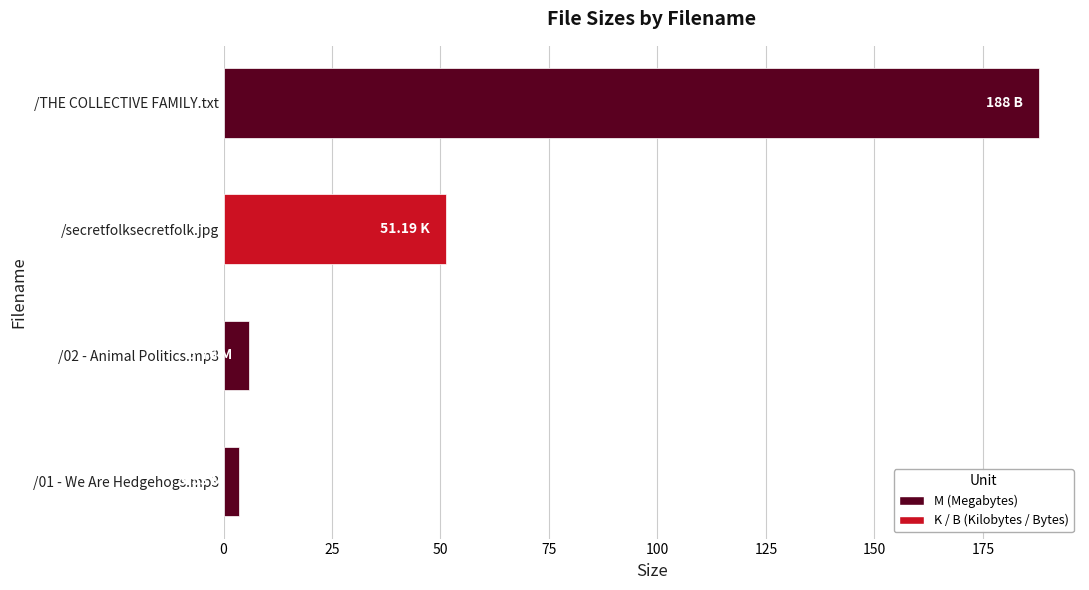

How many data points does each series have?

4